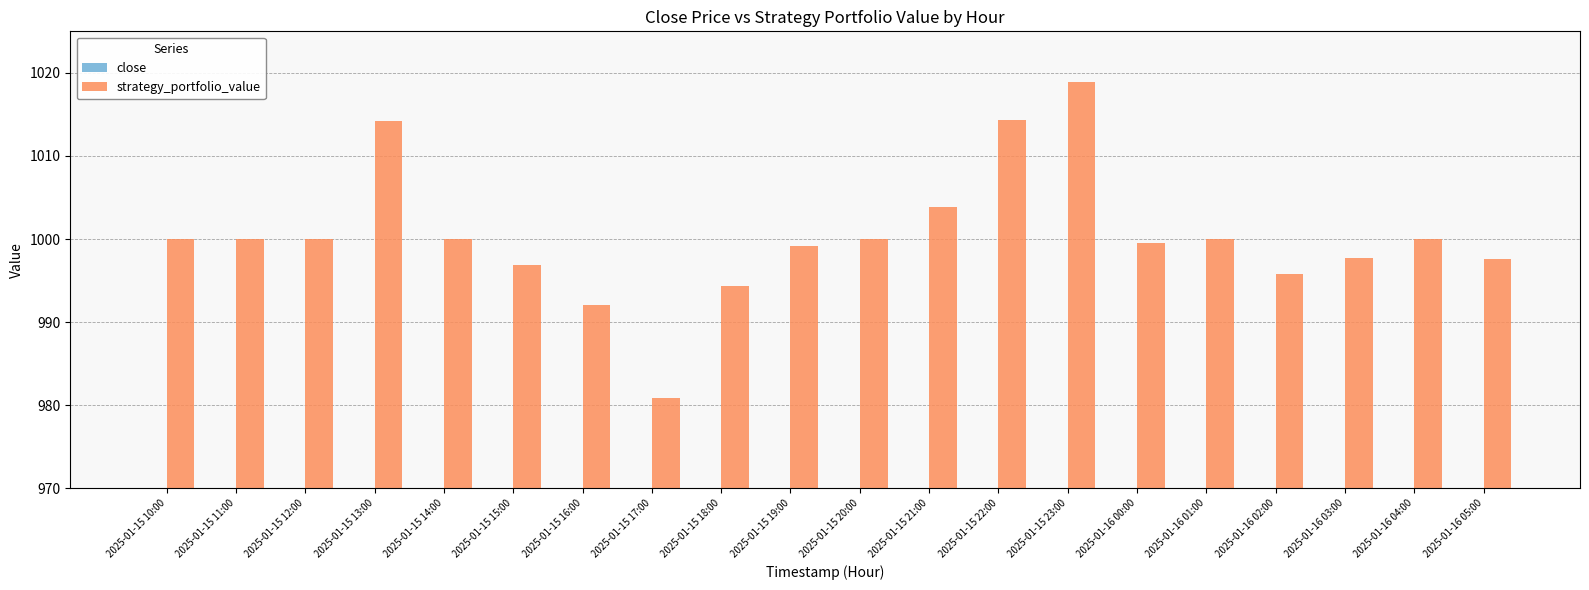

Reading right to left, extract all data points from this chart.

close: 2025-01-16 05:00=9.3	2025-01-16 04:00=9.4	2025-01-16 03:00=9.3	2025-01-16 02:00=9.4	2025-01-16 01:00=9.4	2025-01-16 00:00=9.3	2025-01-15 23:00=9.5	2025-01-15 22:00=9.4	2025-01-15 21:00=9.3	2025-01-15 20:00=9.3	2025-01-15 19:00=9.3	2025-01-15 18:00=9.3	2025-01-15 17:00=9.2	2025-01-15 16:00=9.3	2025-01-15 15:00=9.3	2025-01-15 14:00=9.3	2025-01-15 13:00=9.2	2025-01-15 12:00=8.8	2025-01-15 11:00=8.8	2025-01-15 10:00=8.9
strategy_portfolio_value: 2025-01-16 05:00=997.6	2025-01-16 04:00=1000.0	2025-01-16 03:00=997.7	2025-01-16 02:00=995.8	2025-01-16 01:00=1000.0	2025-01-16 00:00=999.6	2025-01-15 23:00=1018.9	2025-01-15 22:00=1014.3	2025-01-15 21:00=1003.9	2025-01-15 20:00=1000.0	2025-01-15 19:00=999.2	2025-01-15 18:00=994.4	2025-01-15 17:00=980.8	2025-01-15 16:00=992.1	2025-01-15 15:00=996.9	2025-01-15 14:00=1000.0	2025-01-15 13:00=1014.2	2025-01-15 12:00=1000.0	2025-01-15 11:00=1000.0	2025-01-15 10:00=1000.0